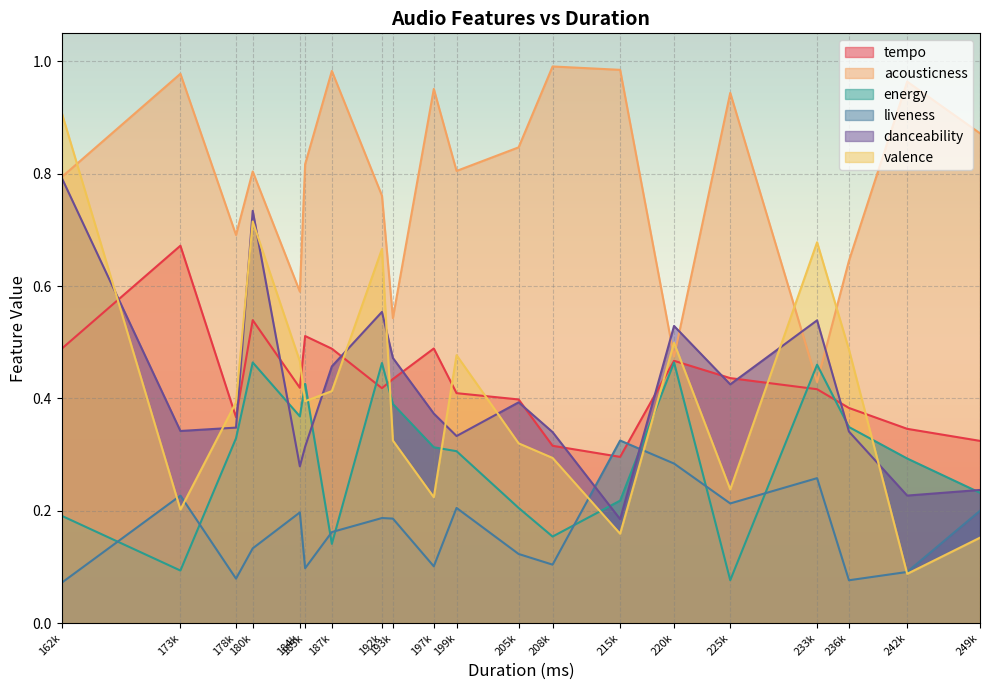

Is the value of tempo at 225k greater than the value of energy at 178k?

Yes